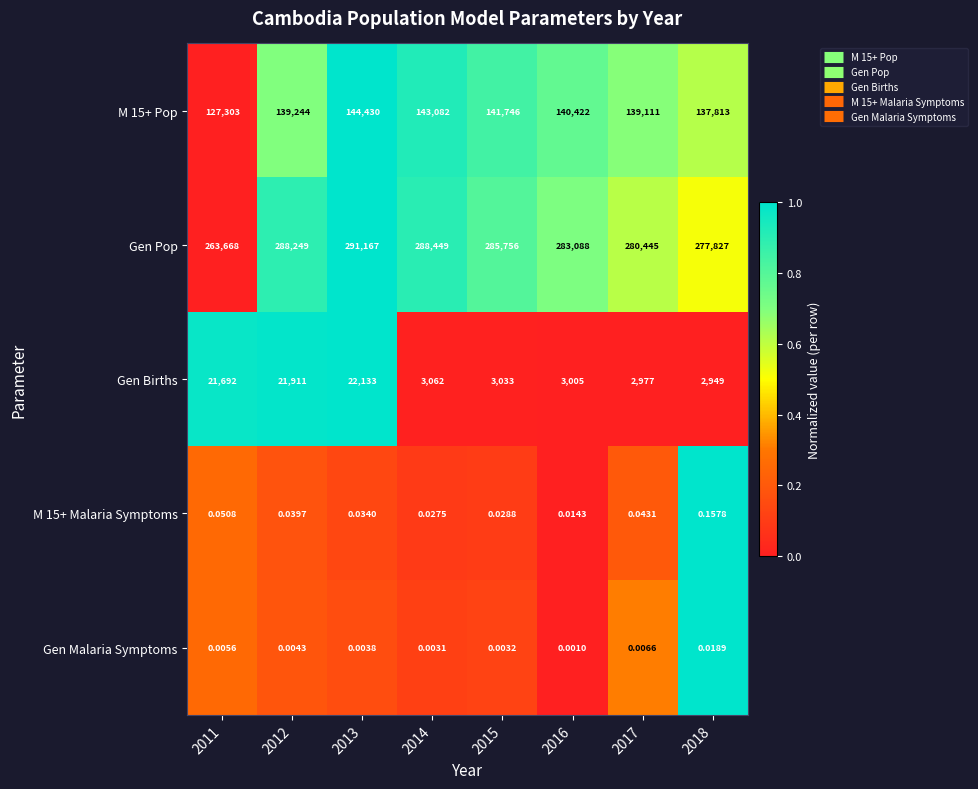

Is the value of Gen Pop at 2012 greater than the value of Gen Births at 2018?

Yes